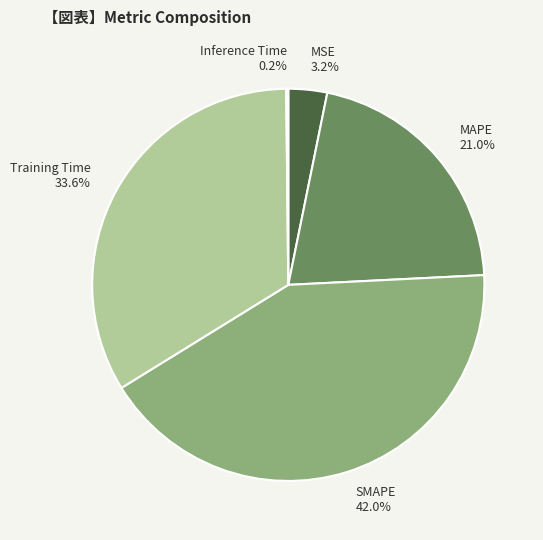

Is the sum of MSE and MAPE greater than half?

No